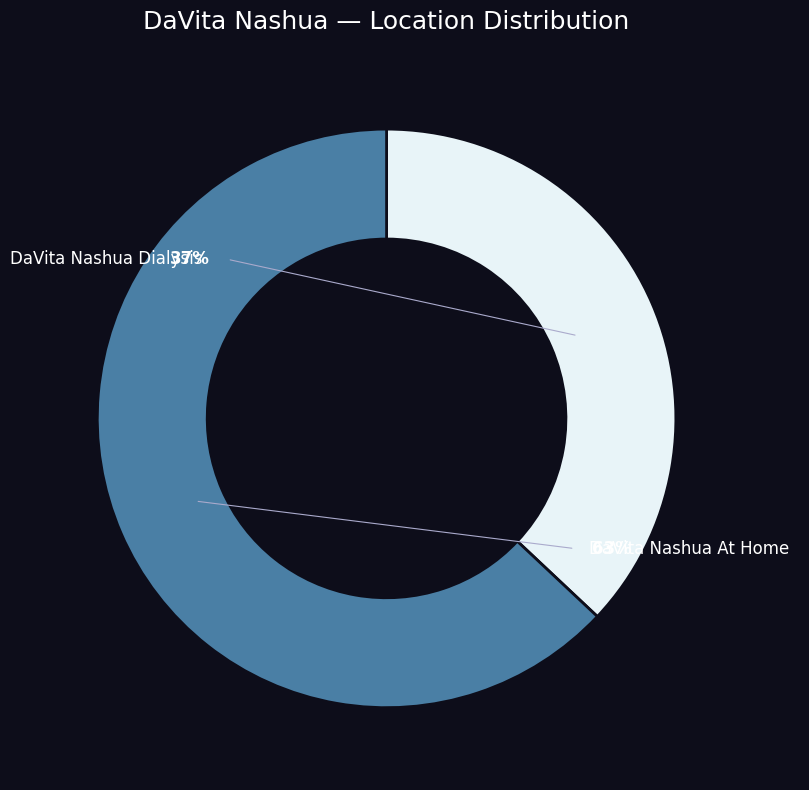

Which category has the smallest portion of the pie?

DaVita Nashua Dialysis